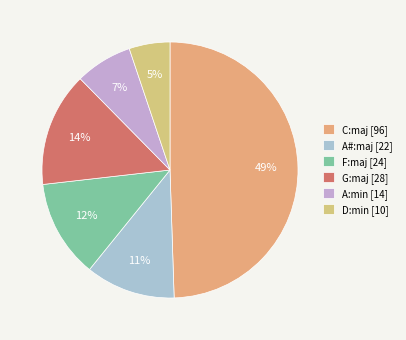

Approximately how many times larger is the value at D:min compared to A:min?

0.7